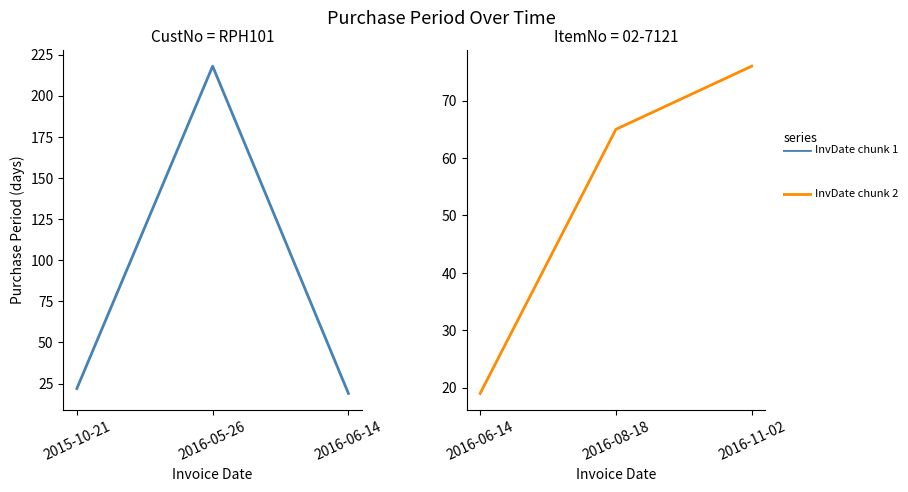

What position from the right is 2016-11-02?

1